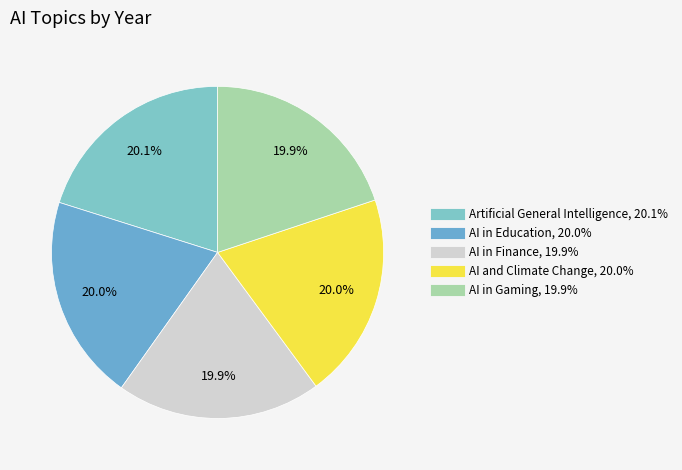

Count the number of slices in the pie.

5